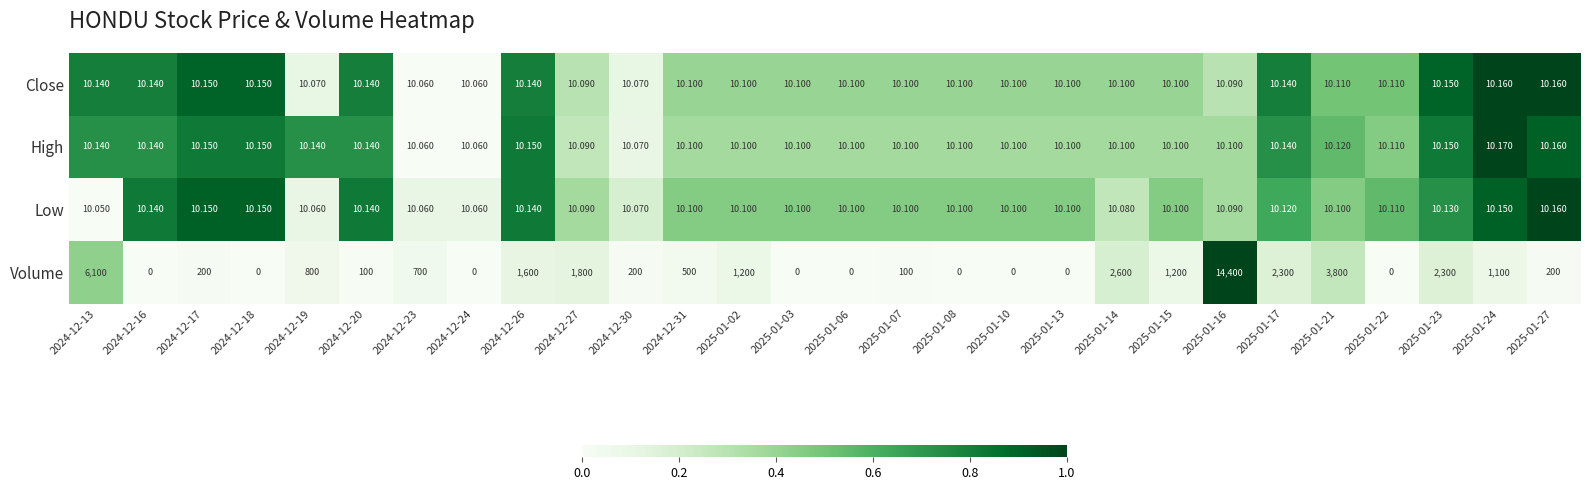

Is the value of High at 2024-12-19 greater than the value of Low at 2024-12-18?

No